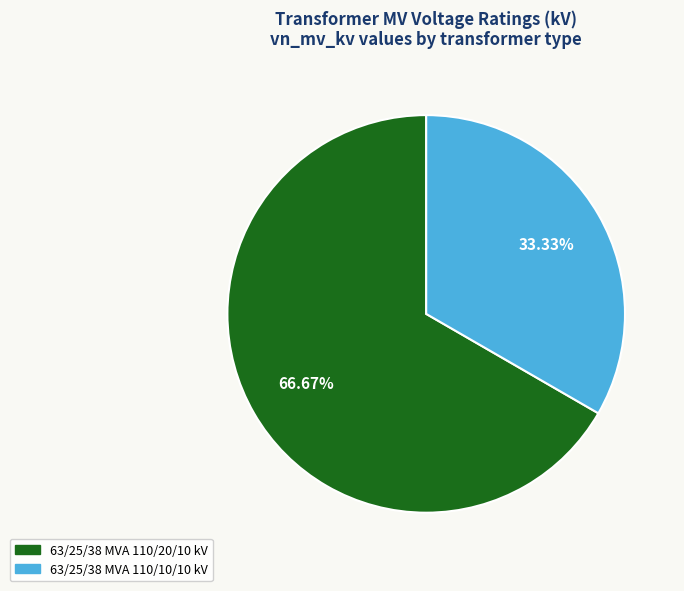

Between 63/25/38 MVA 110/20/10 kV and 63/25/38 MVA 110/10/10 kV, which is larger?

63/25/38 MVA 110/20/10 kV